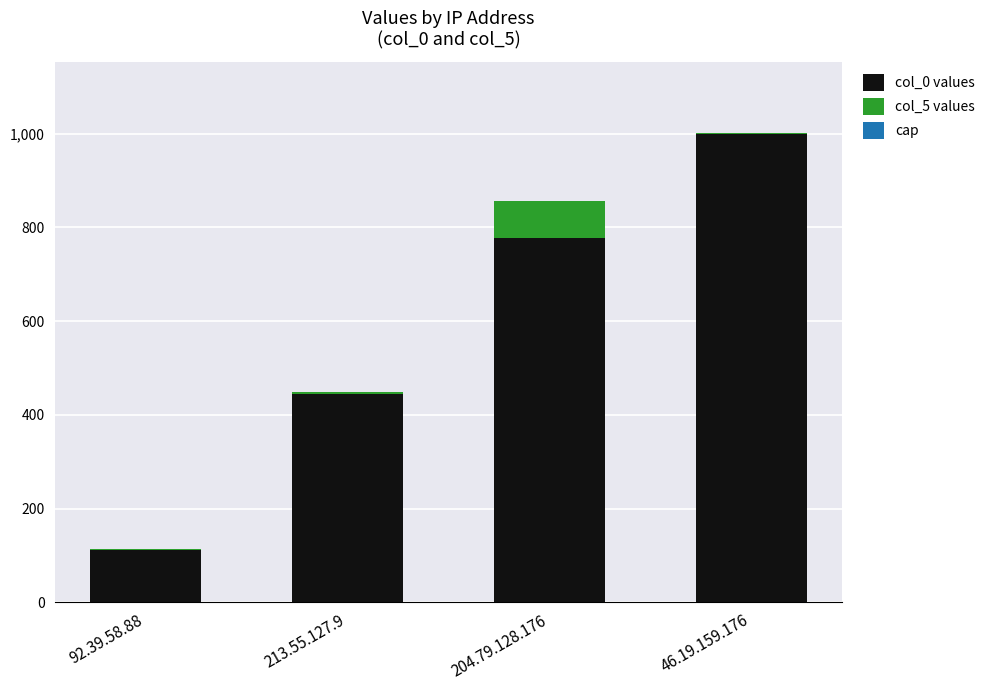

At which category is the sum across all series the highest?

46.19.159.176